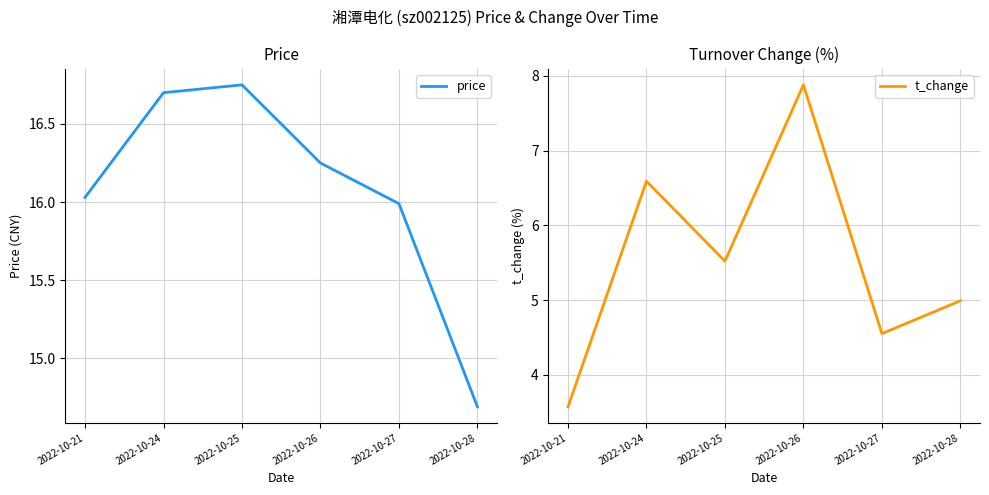

Reading left to right, list all the values displayed in this chart.

price: 2022-10-21=16.0	2022-10-24=16.7	2022-10-25=16.8	2022-10-26=16.2	2022-10-27=16.0	2022-10-28=14.7
t_change: 2022-10-21=3.6	2022-10-24=6.6	2022-10-25=5.5	2022-10-26=7.9	2022-10-27=4.5	2022-10-28=5.0